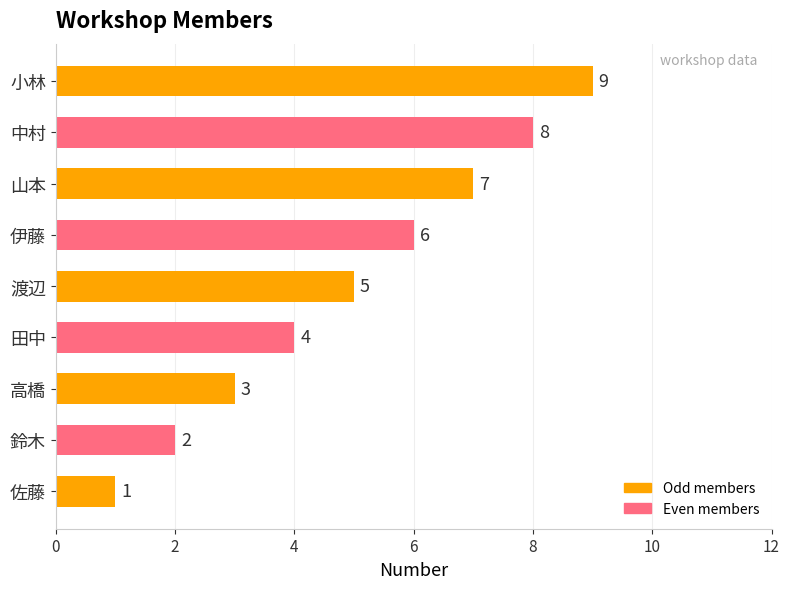

Rank the categories by value from highest to lowest.

小林, 中村, 山本, 伊藤, 渡辺, 田中, 高橋, 鈴木, 佐藤